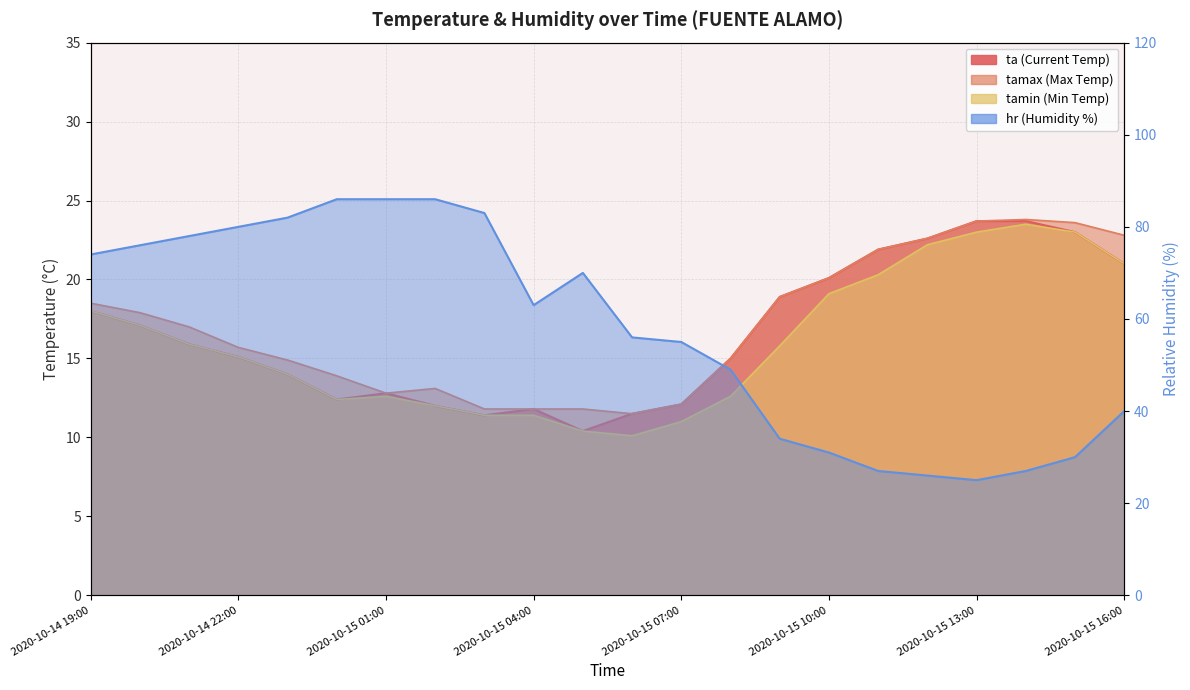

What is the sum of the hr values at 2020-10-15 00:00 and 2020-10-15 09:00?

120.0